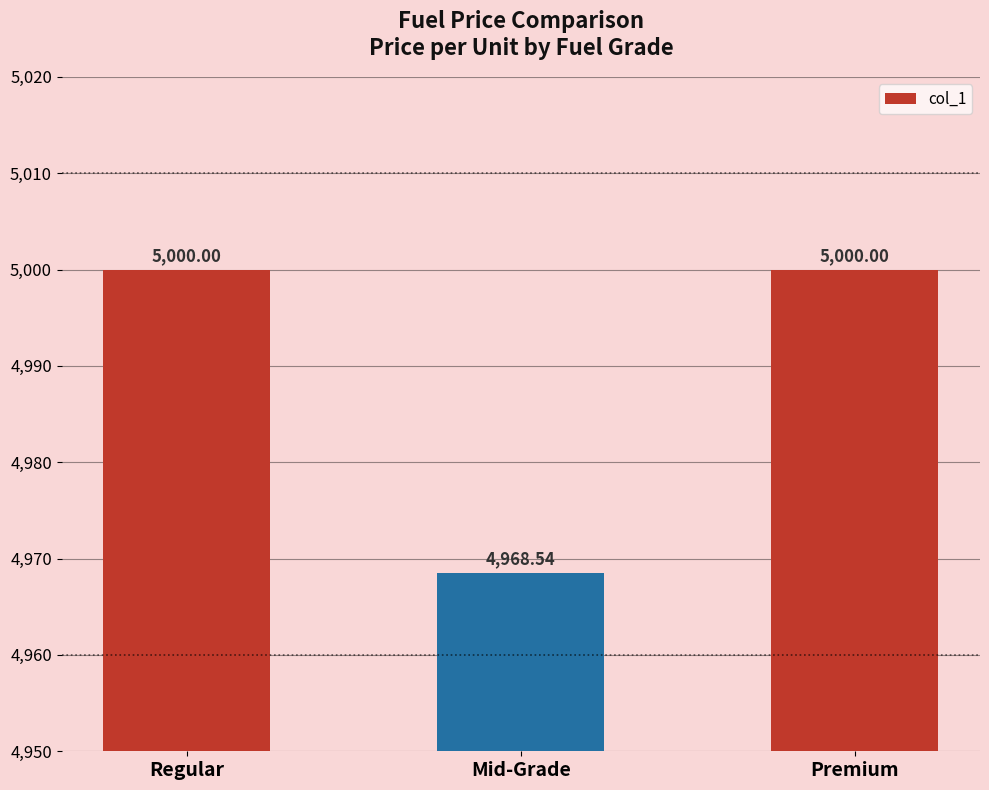

What is the value of the 2nd bar from the left?

4968.5